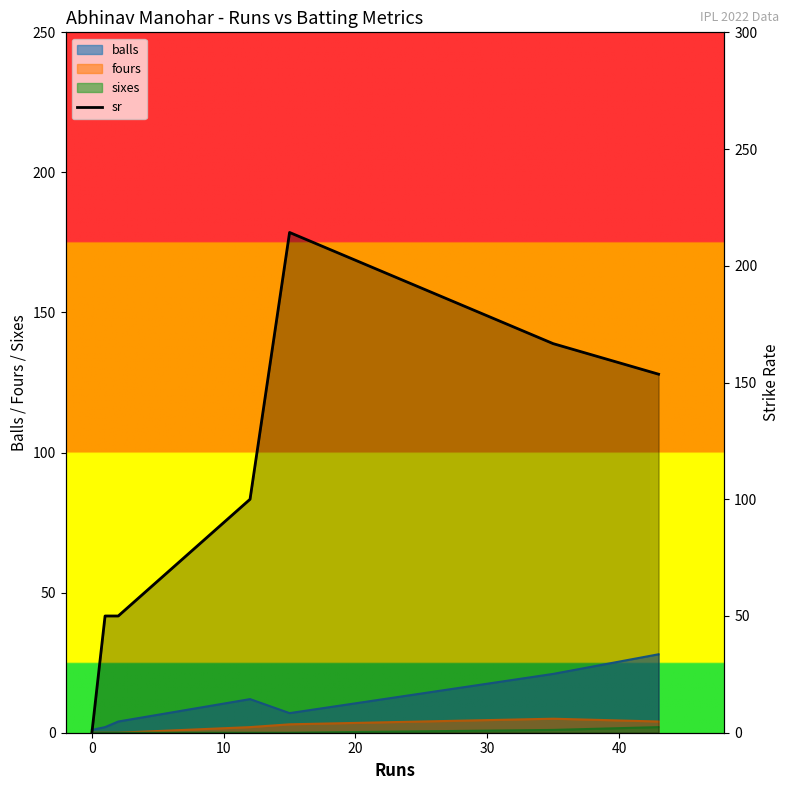

How many values are above zero?

6